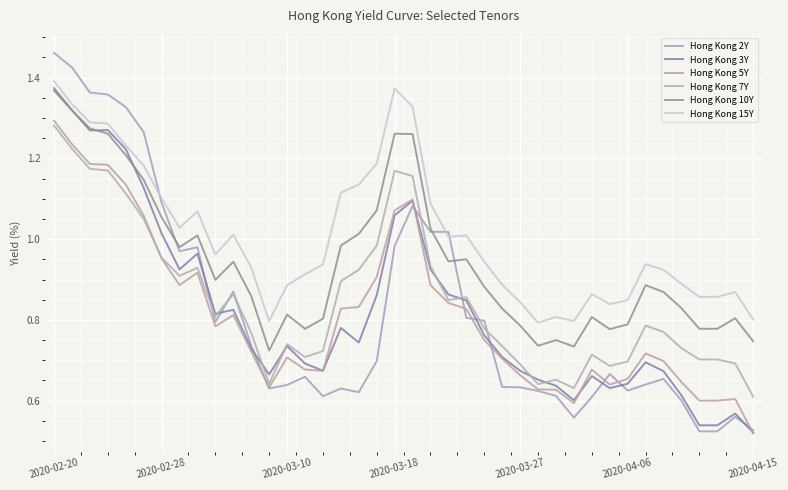

Which series has the largest total across all categories?

Hong Kong 15Y